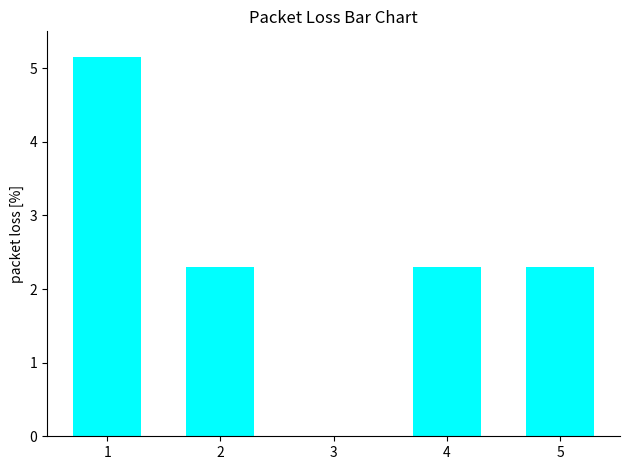

The value at 3 is 2.8. True or false?

False